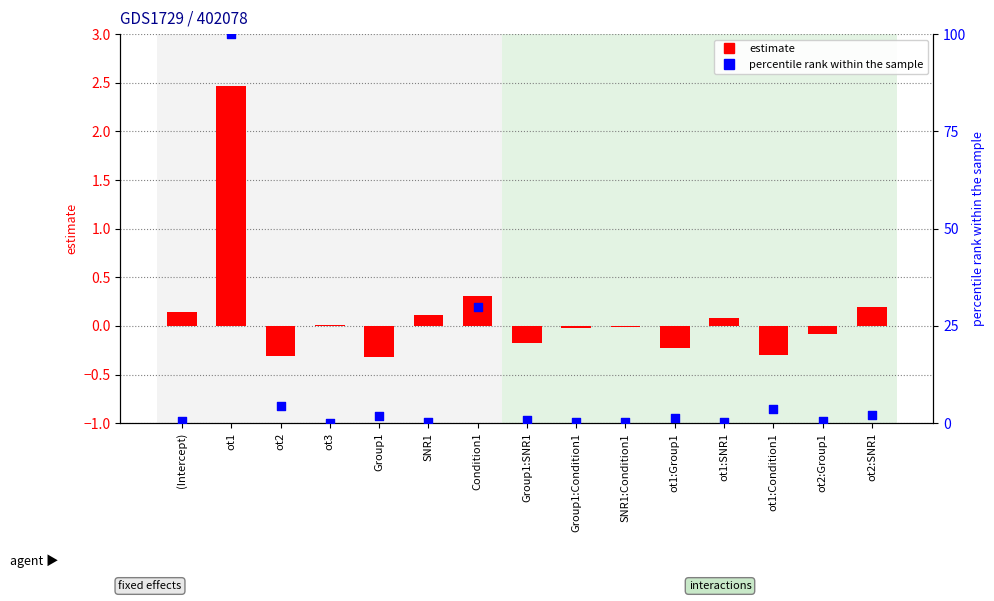

Which series has the largest total across all categories?

percentile rank within the sample